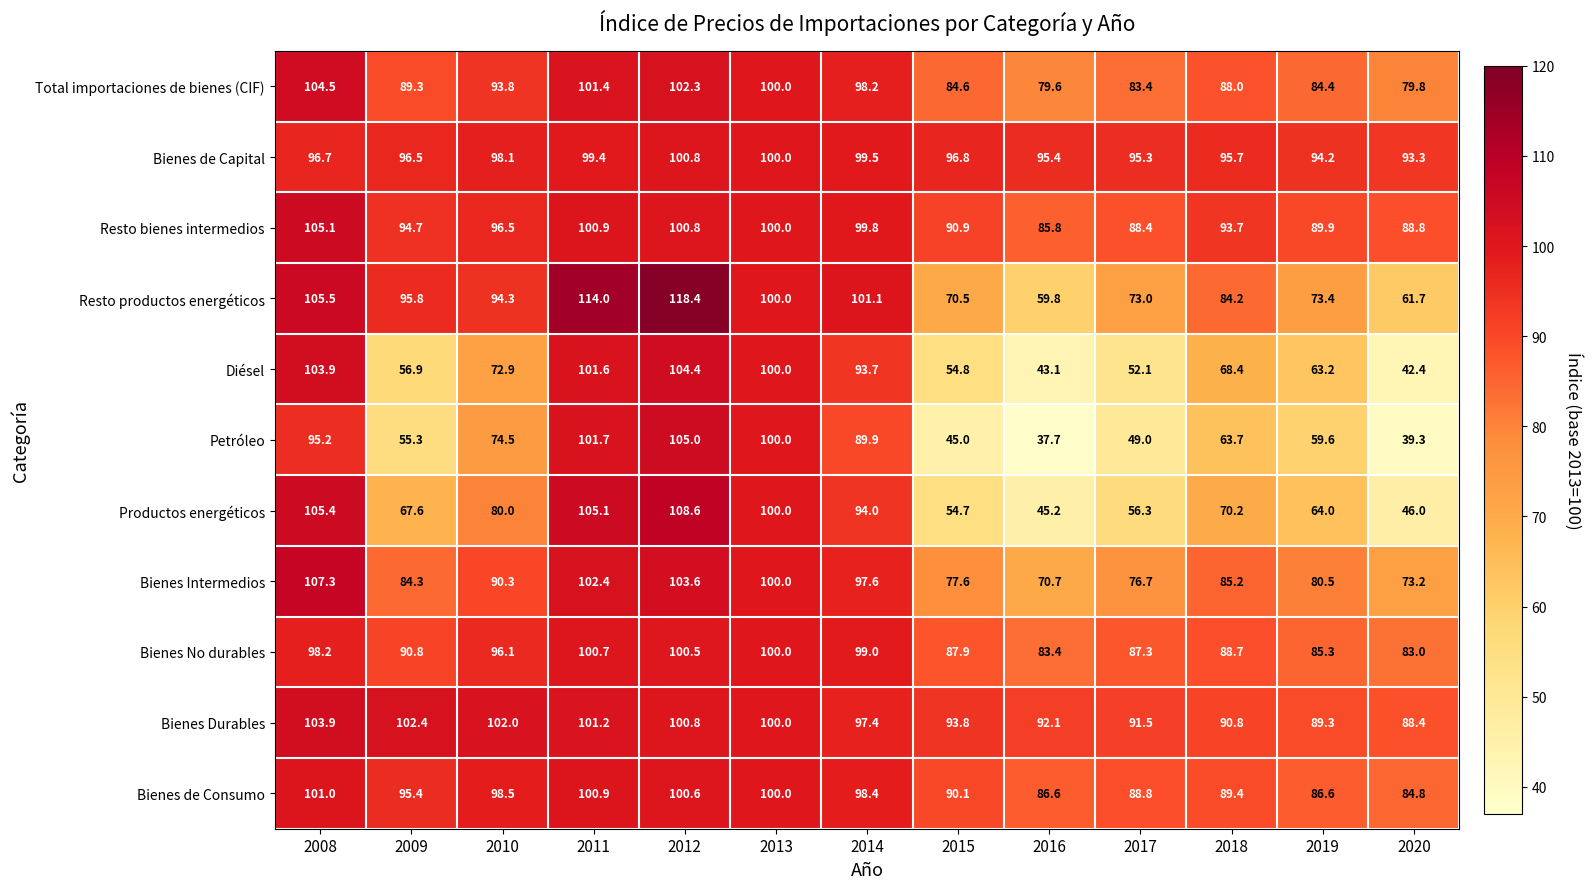

At 2014, list the series in order from smallest to largest.

Petróleo, Diésel, Productos energéticos, Bienes Durables, Bienes Intermedios, Total importaciones de bienes (CIF), Bienes de Consumo, Bienes No durables, Bienes de Capital, Resto bienes intermedios, Resto productos energéticos